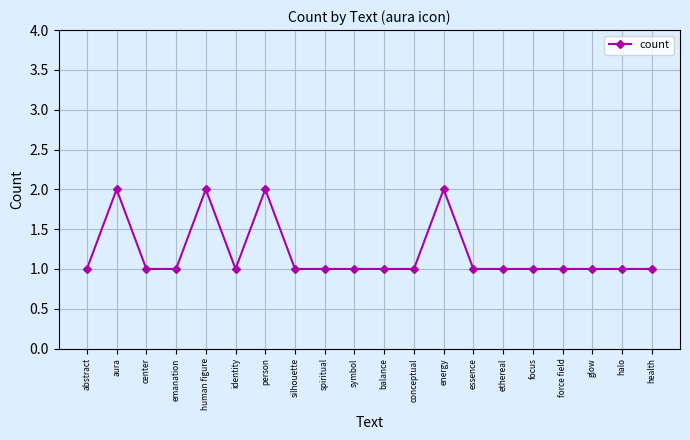

Where is the first local maximum?

aura